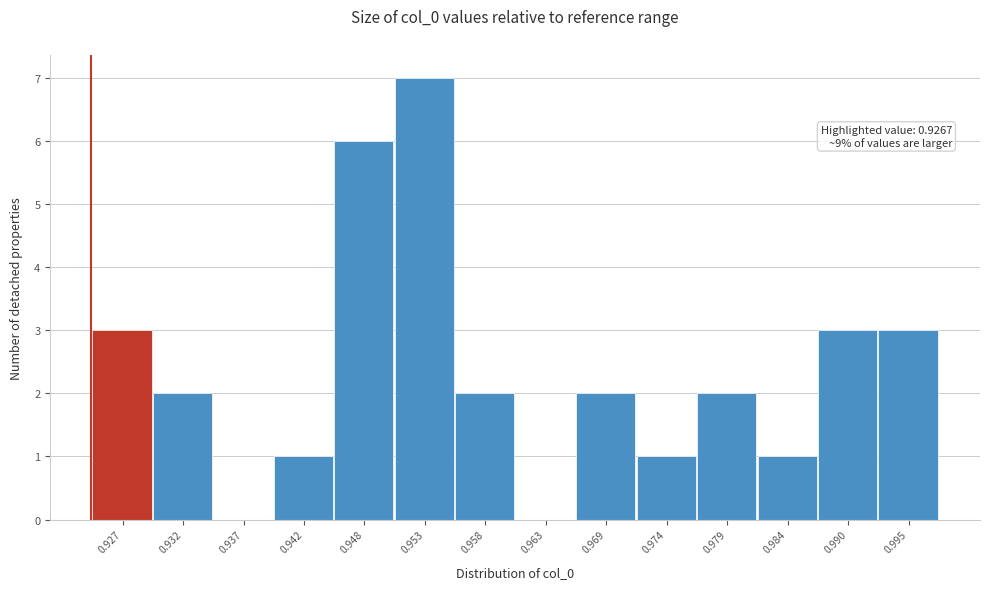

Reading left to right, transcribe all the data shown in this chart.

0.927=3	0.932=2	0.937=0	0.942=1	0.948=6	0.953=7	0.958=2	0.963=0	0.969=2	0.974=1	0.979=2	0.984=1	0.990=3	0.995=3